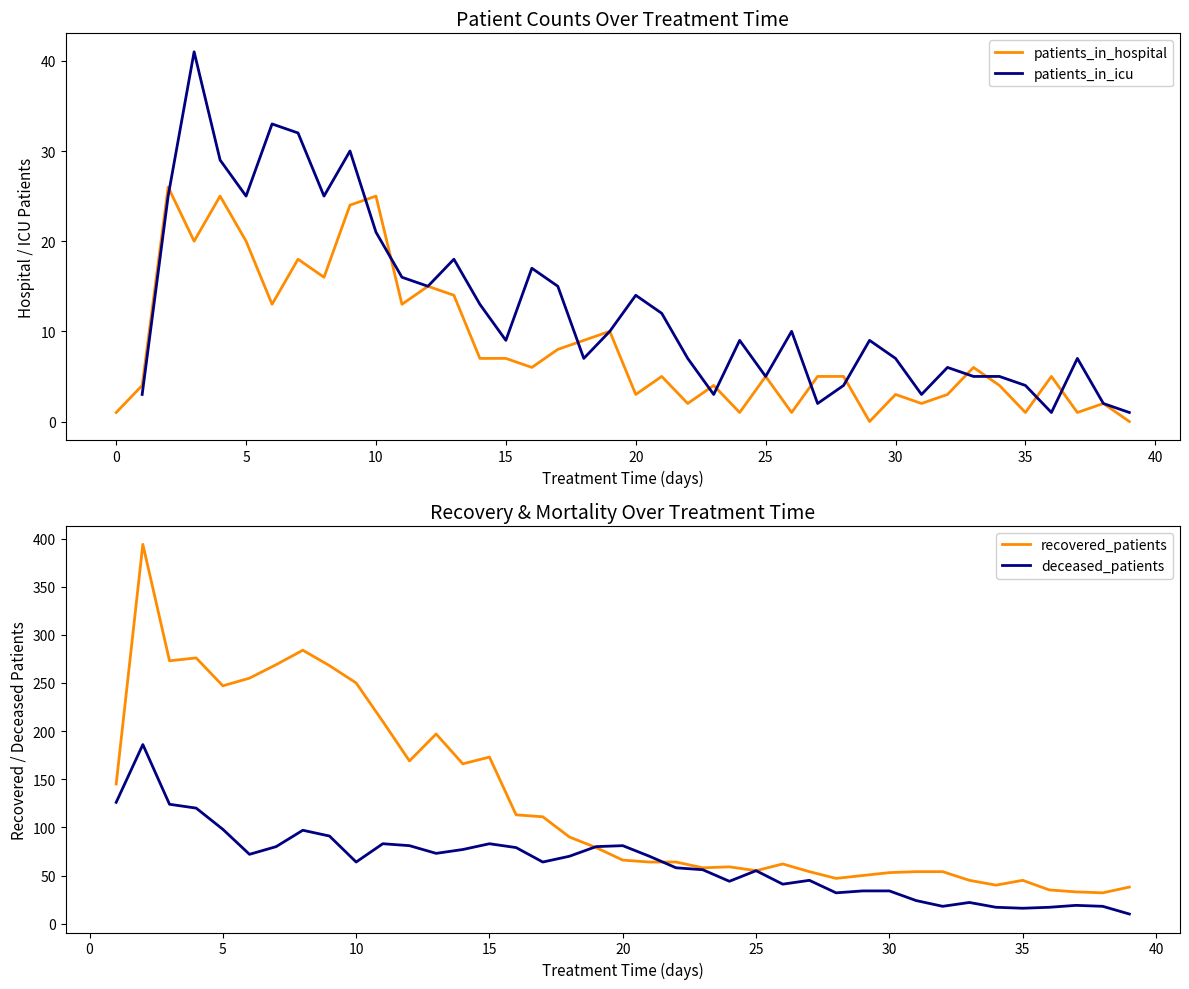

How many interior local valleys does the patients_in_icu series have?

10